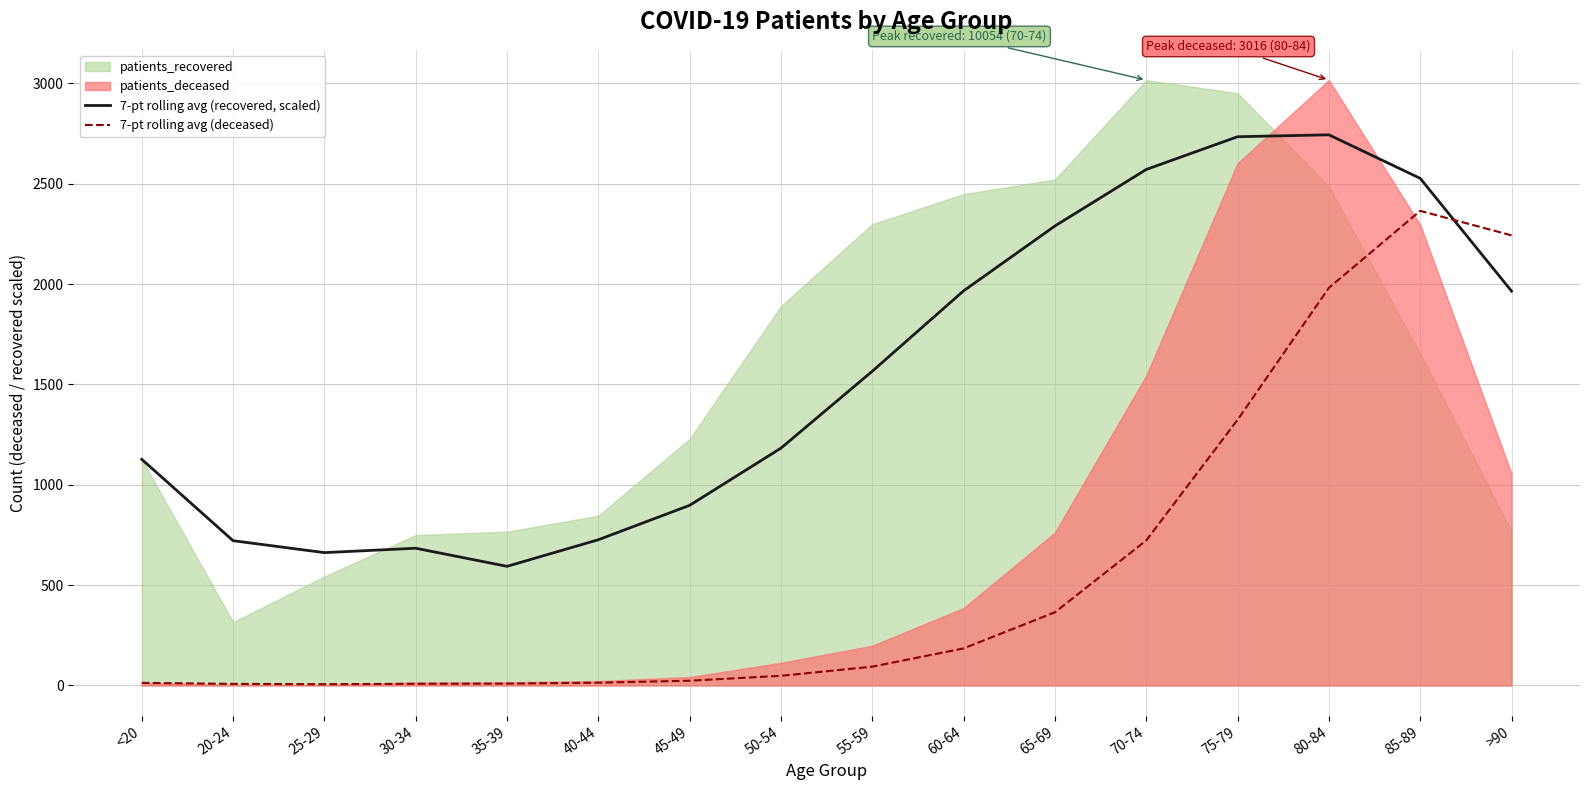

What position from the right is 50-54?

9